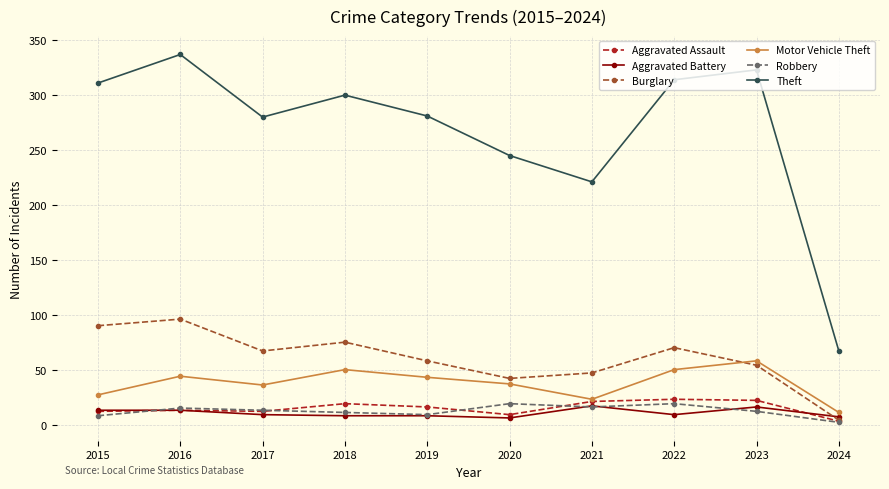

True or false: Burglary and Theft cross at least once.

False